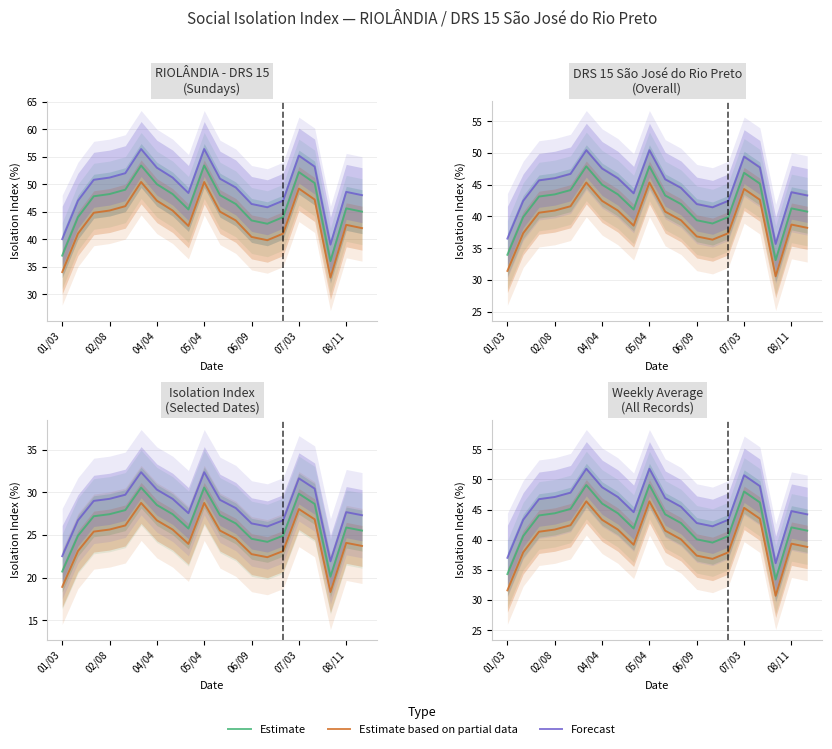

List the series in order of their peak value, highest first.

Forecast, Estimate, Estimate based on partial data